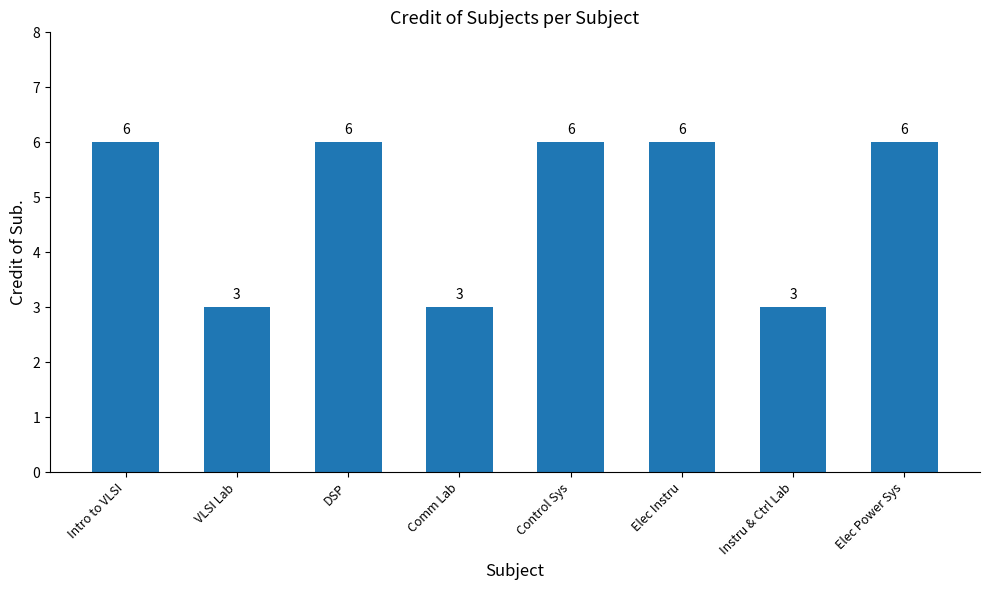

What position from the right is Elec Power Sys?

1